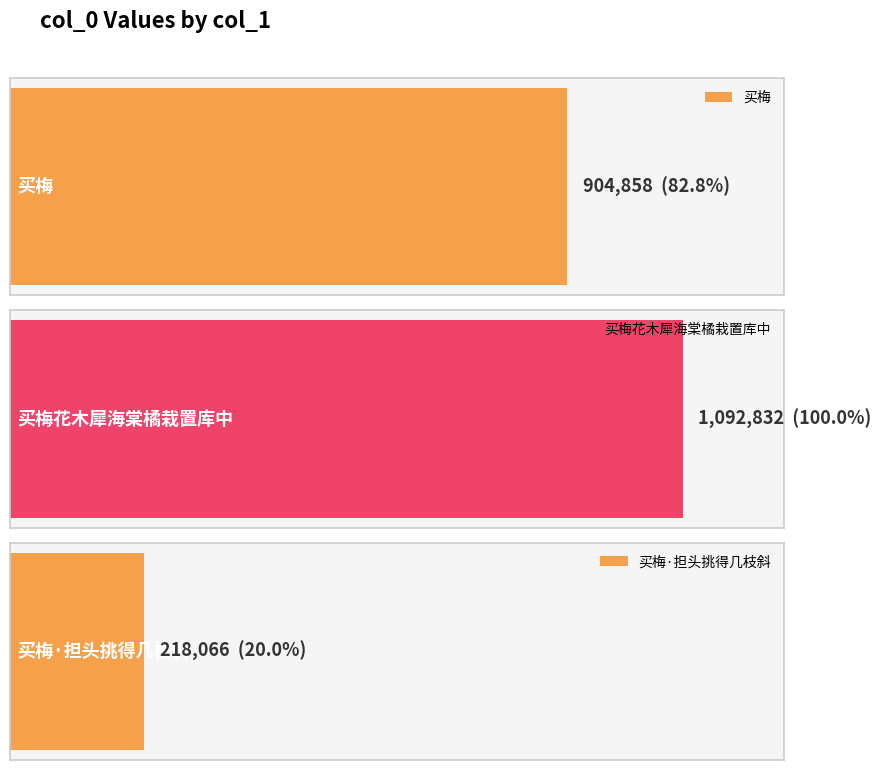

Where does the data first go above 904858?

买梅花木犀海棠橘栽置库中